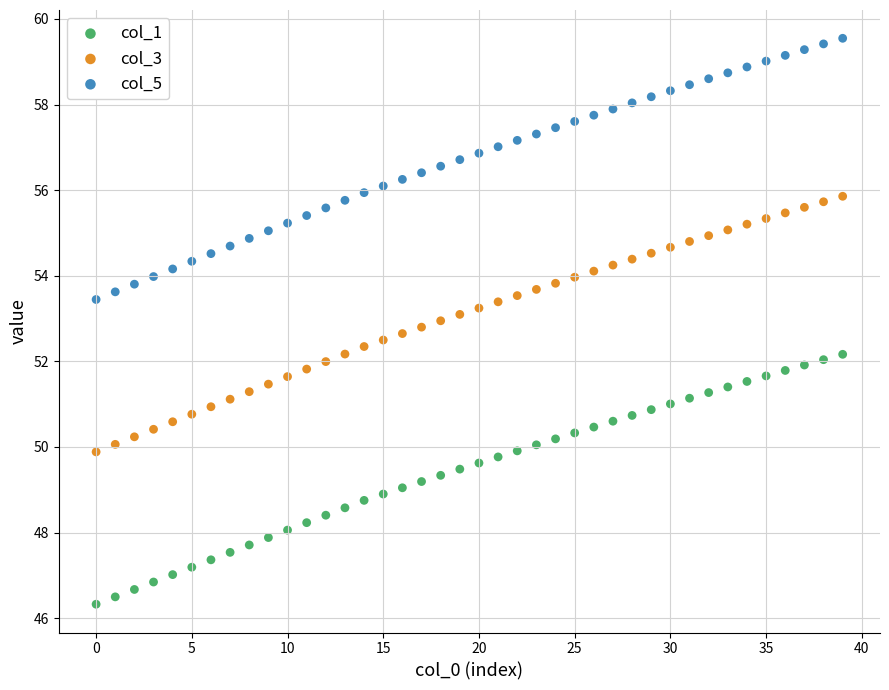

Which series has the widest spread of Y values?

col_5